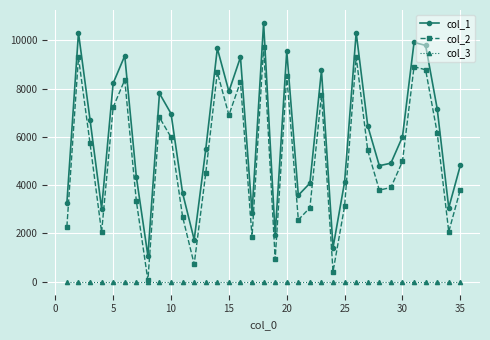

What is the maximum value shown in the chart?

10716